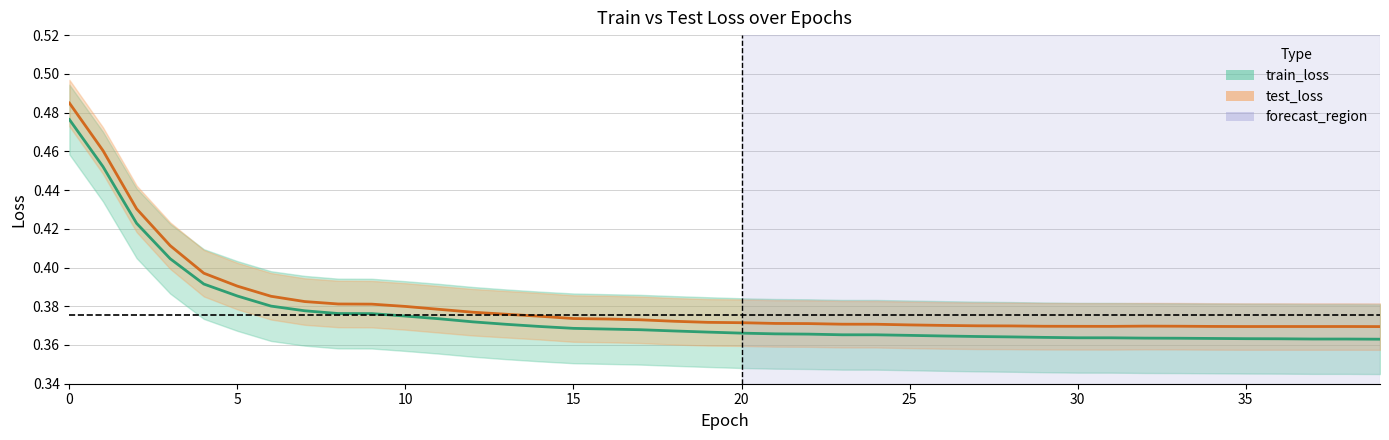

Between 19 and 21, which is larger?

19